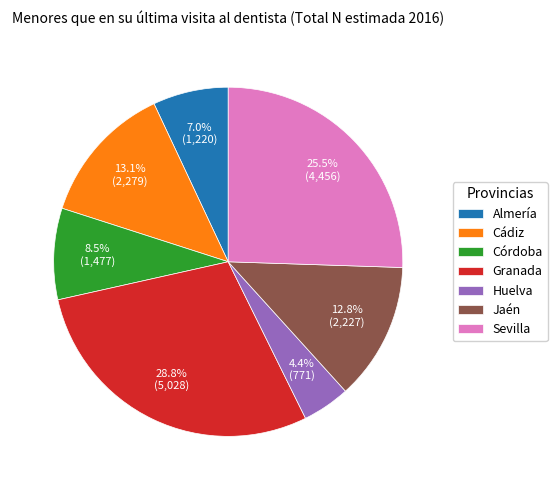

Combined, do Jaén and Huelva account for over 50%?

No